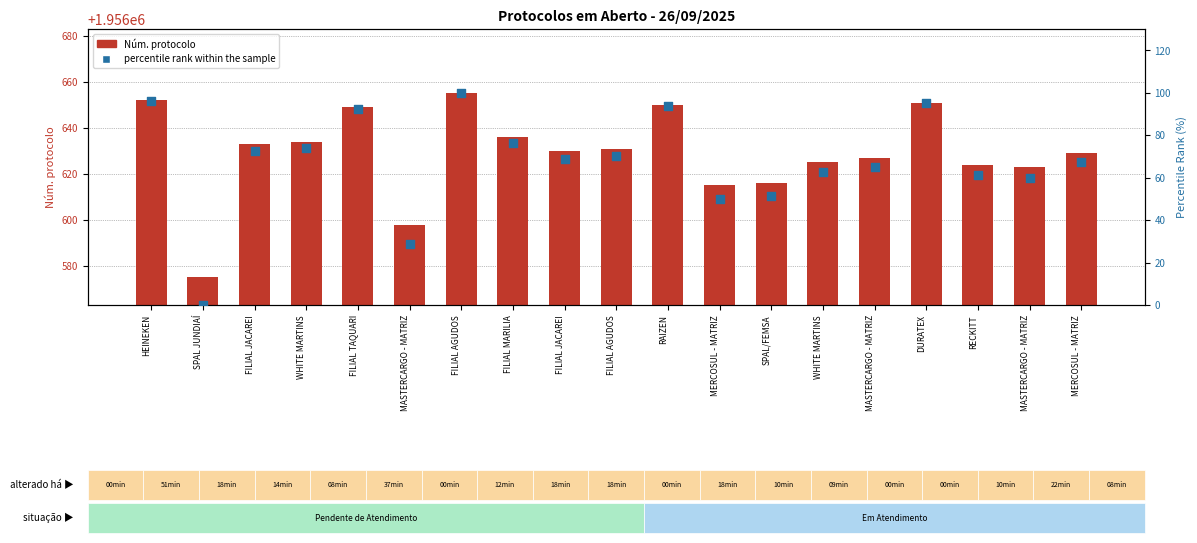

Is the value of Núm. protocolo at FILIAL MARILIA greater than the value of percentile rank within the sample at MERCOSUL - MATRIZ?

Yes